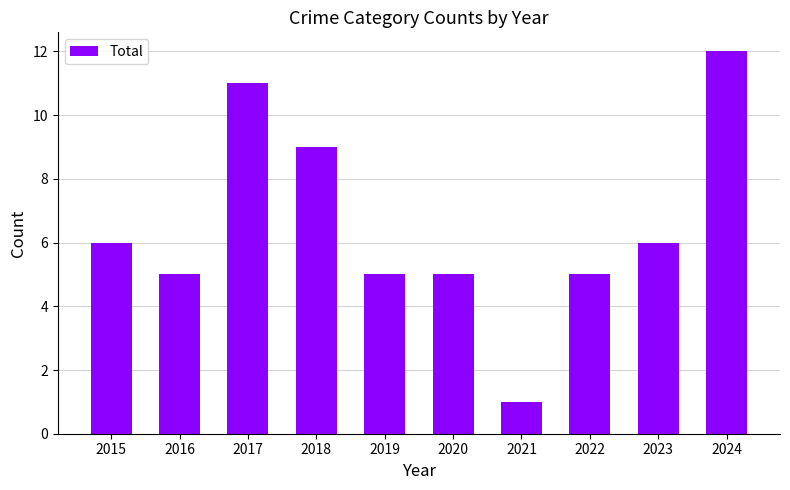

Read the value at 2020, to the nearest 5.

5